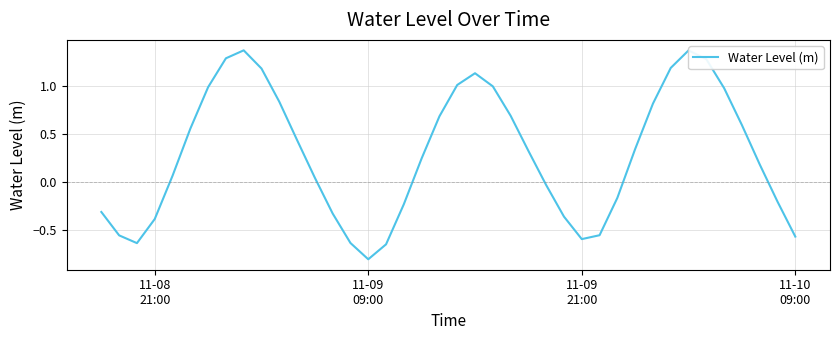

How many interior local peaks (higher than both neighbors) does the data have?

3